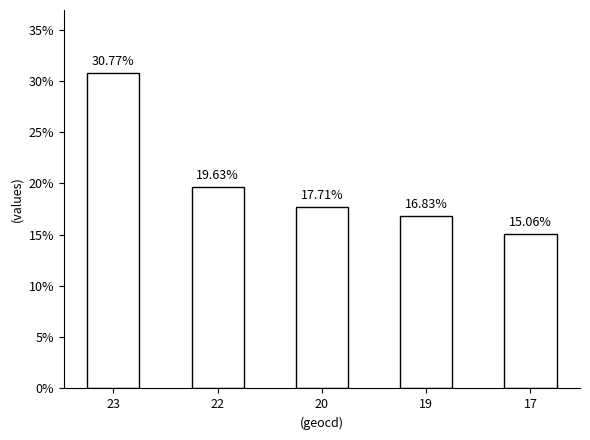

How many bars are there in total?

5